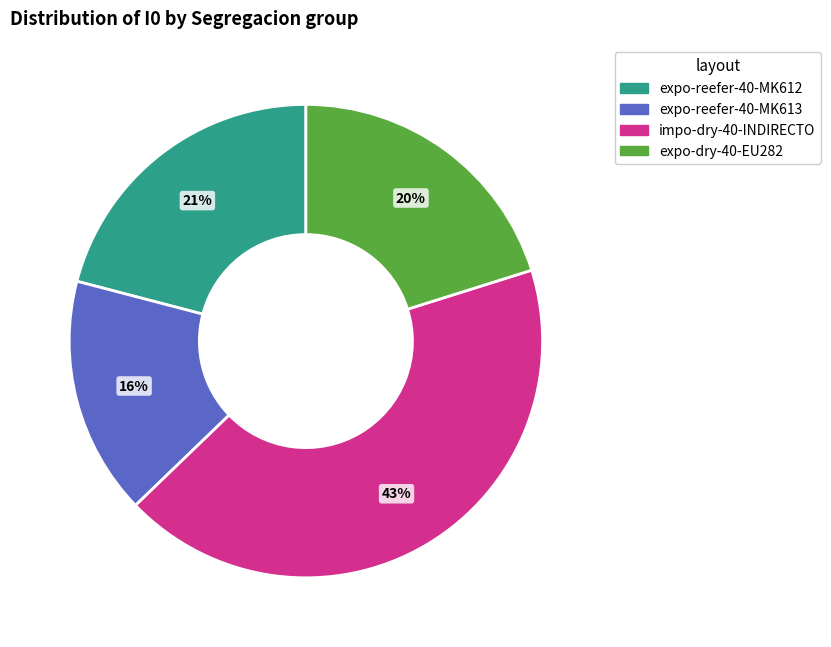

How many segments does this pie chart have?

4